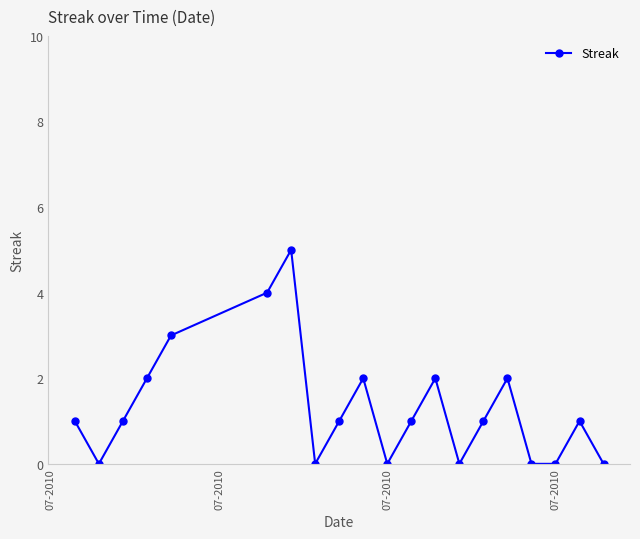

True or false: the data has more than 0 interior local peaks.

True